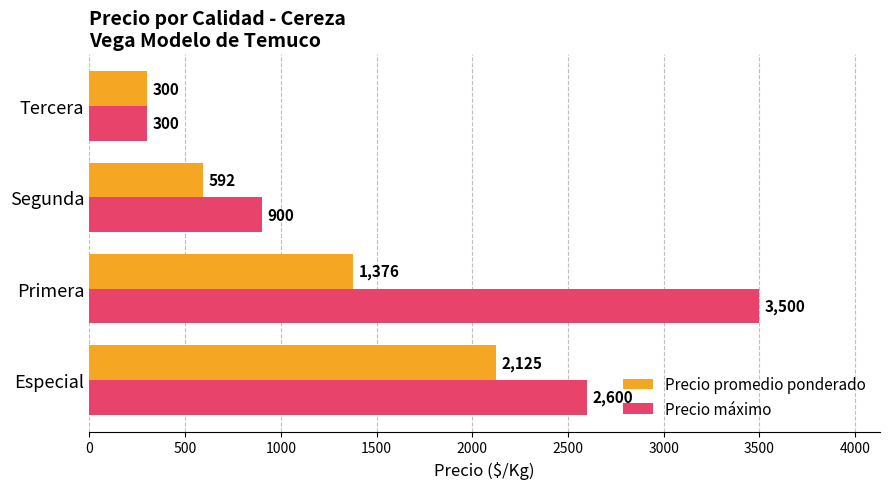

What is the approximate value of Precio máximo at Primera?

3500.0